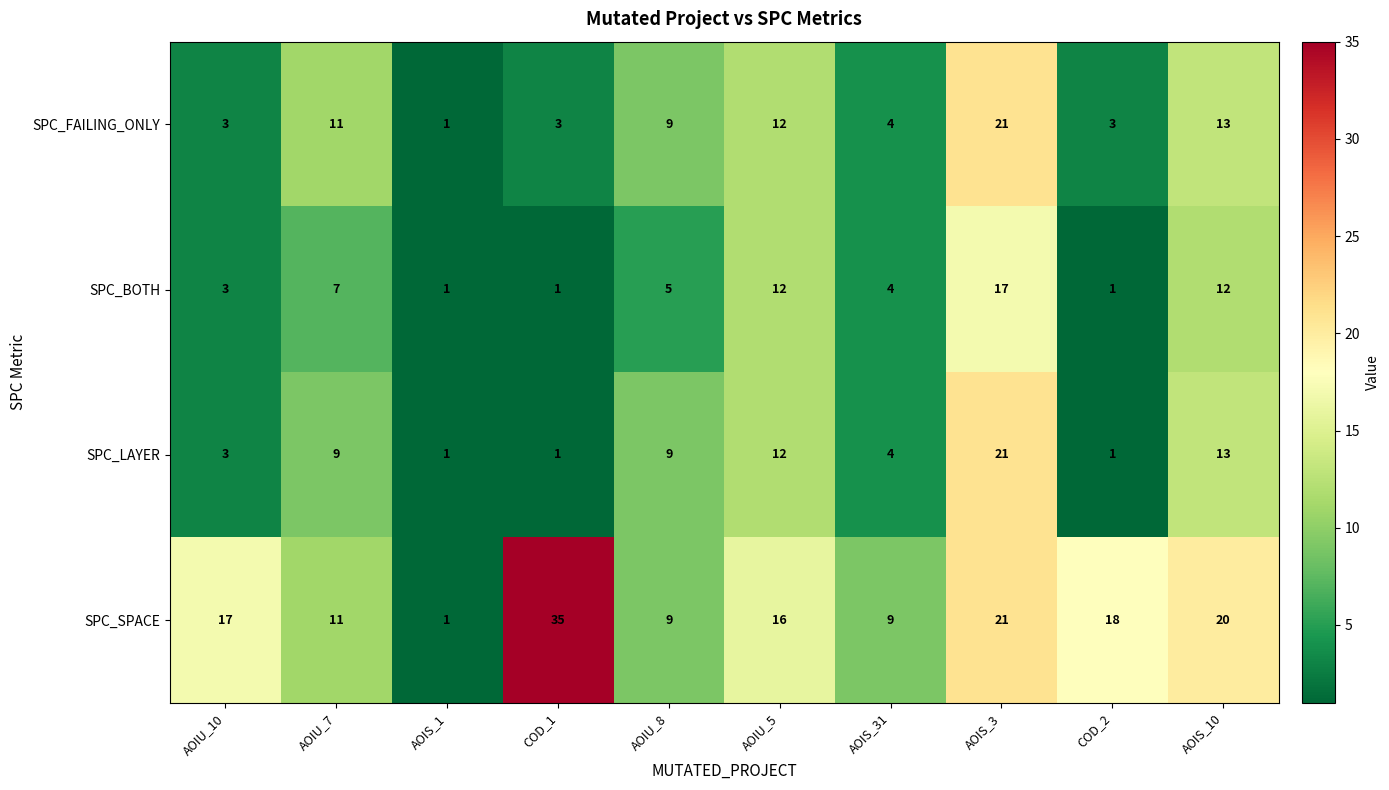

Which series has the largest range (max minus min)?

SPC_SPACE